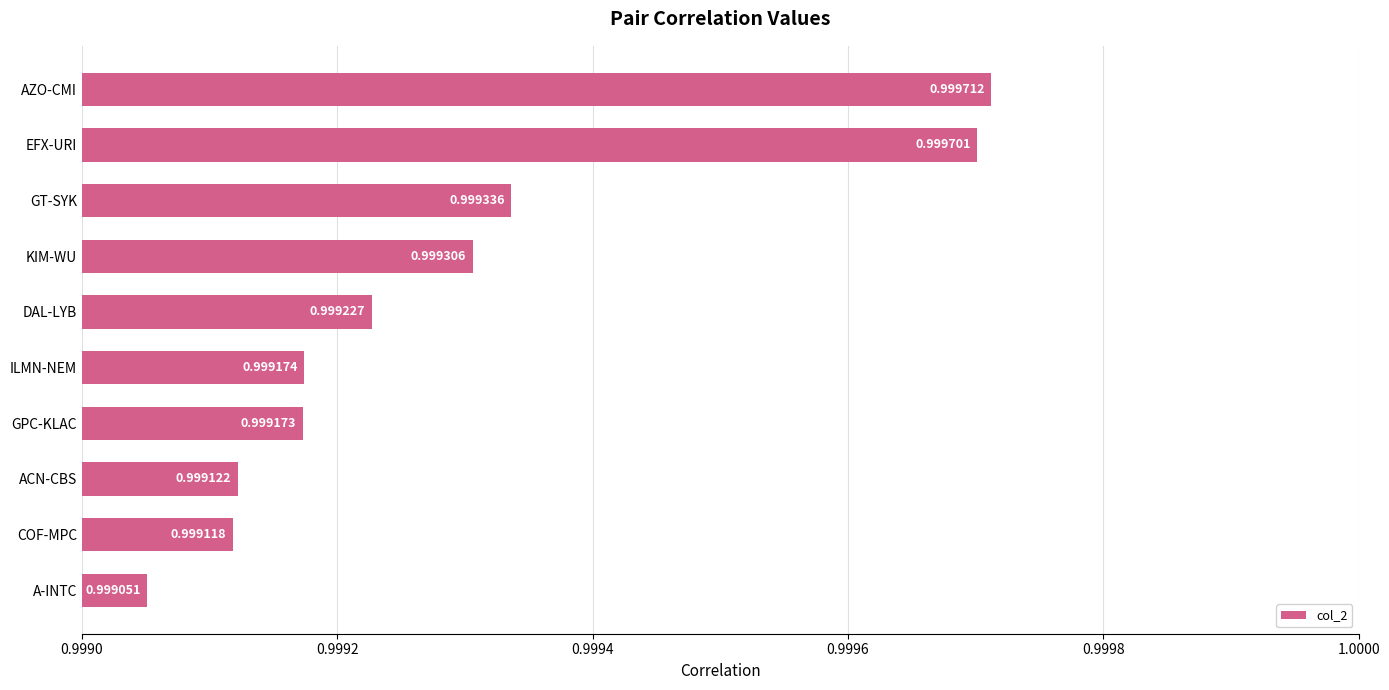

Which has a higher value, AZO-CMI or GPC-KLAC?

AZO-CMI